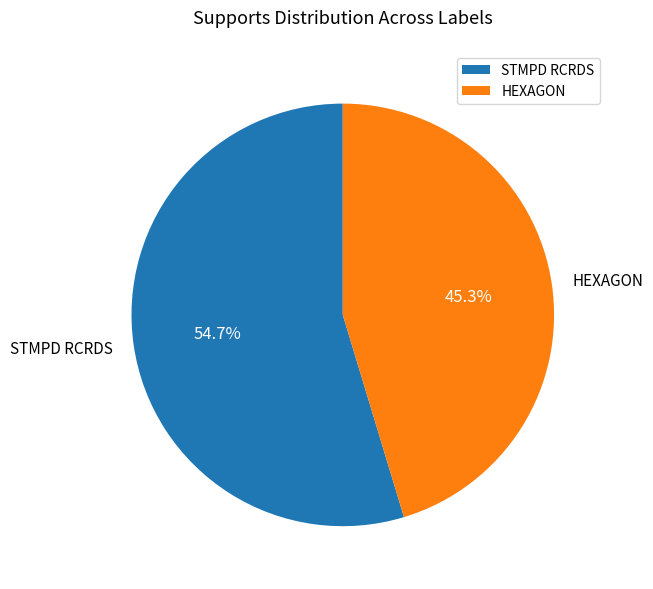

Count the number of slices in the pie.

2